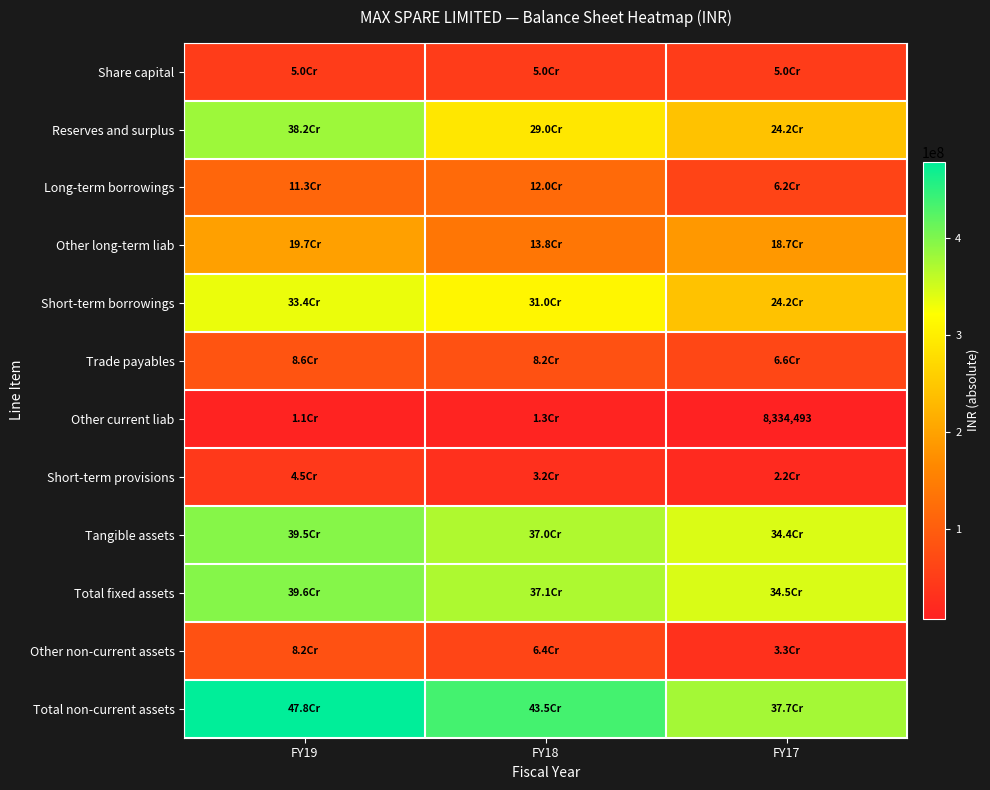

Is it true that Other current liab equals 8334493 at FY17?

True